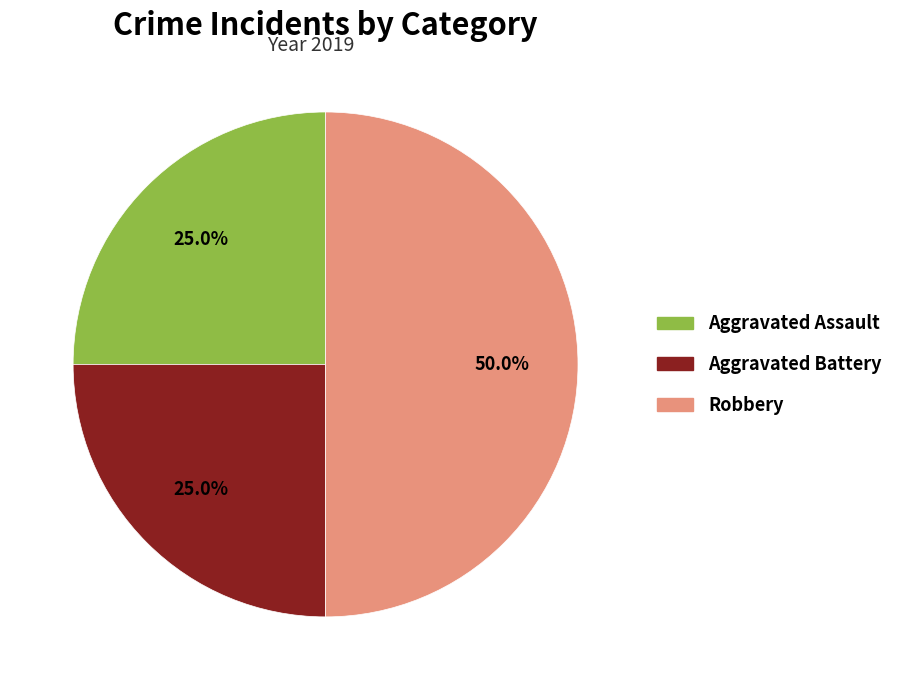

What percentage is the Aggravated Battery slice, to the nearest percent?

25%